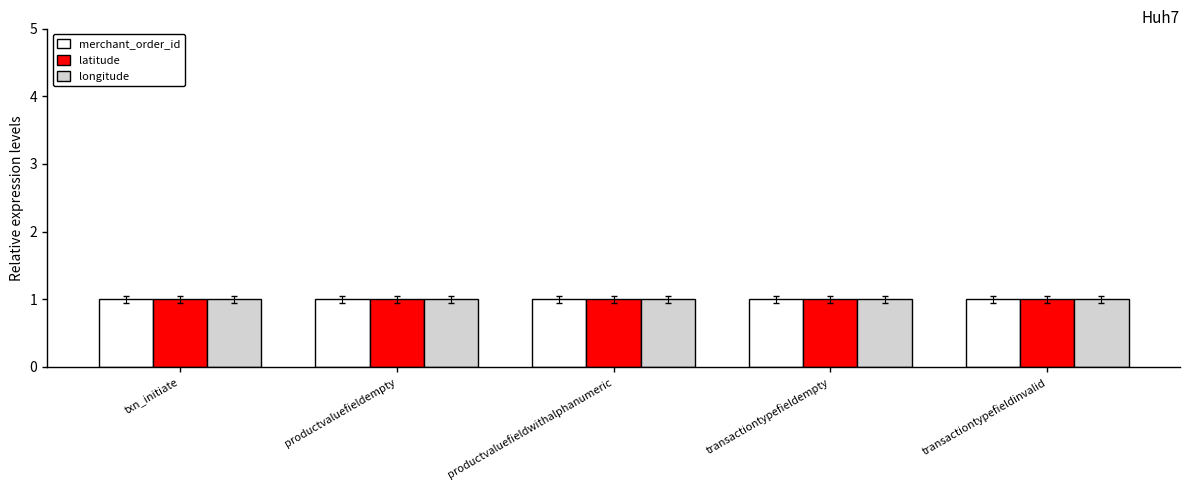

The value of longitude at txn_initiate is 1.6. True or false?

False